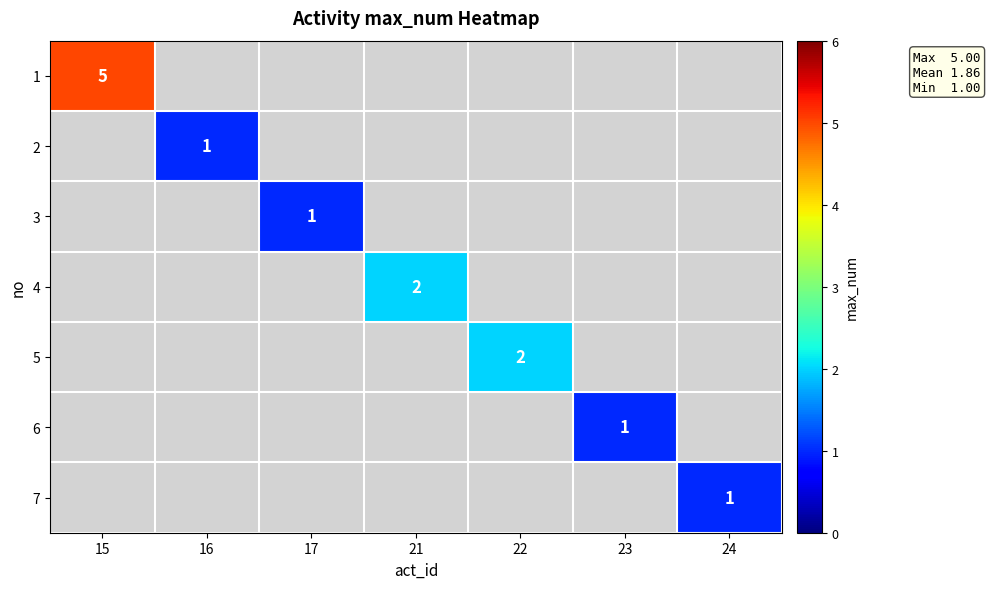

At 15, list the series in order from largest to smallest.

1, 2, 3, 4, 5, 6, 7